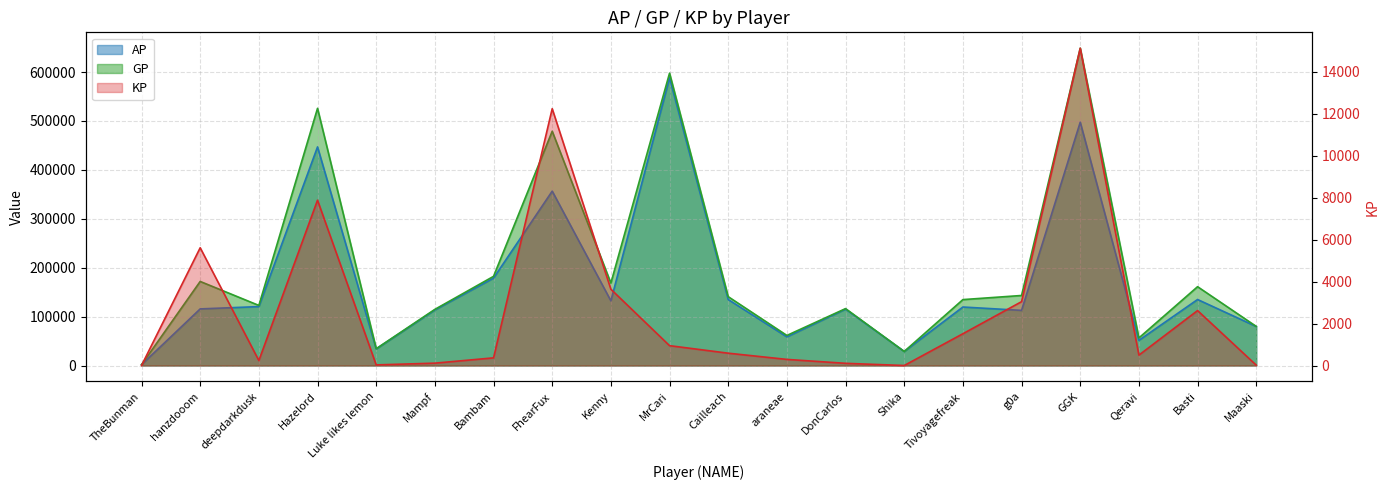

What is the sum of all AP values?

3421168.0